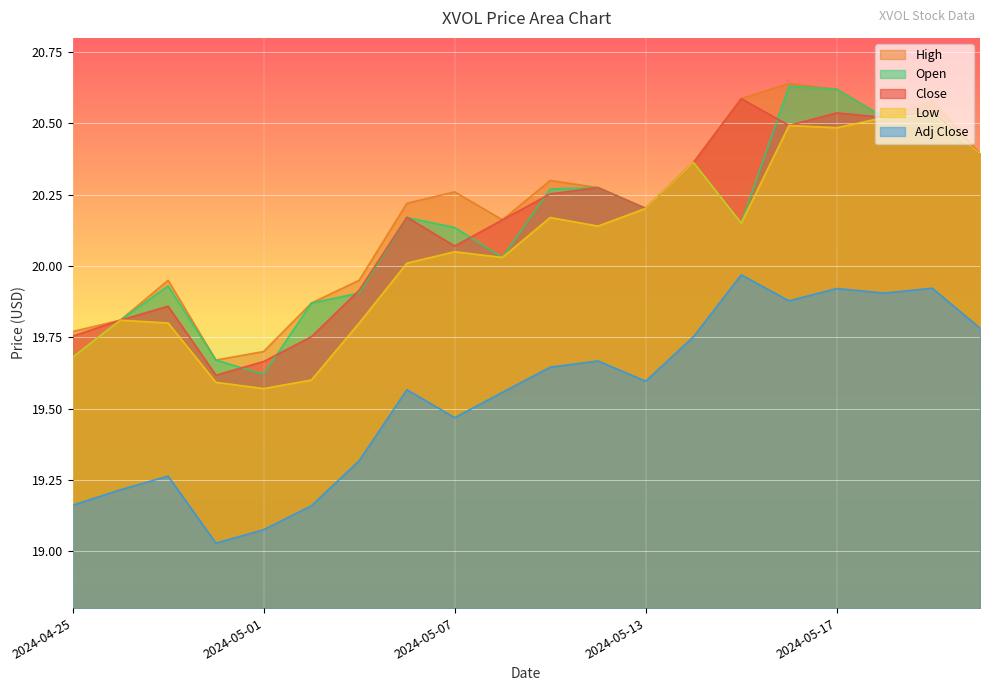

At which label is Close closest to 20?

2024-05-07